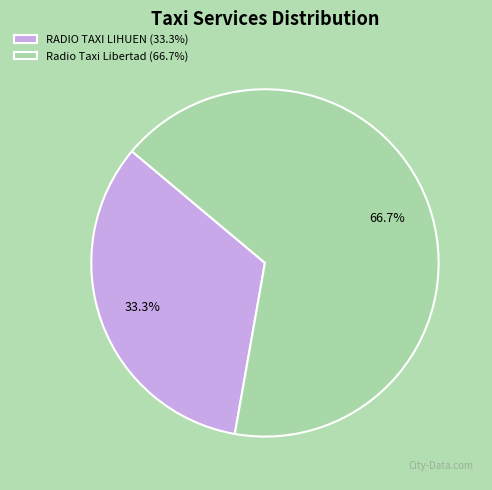

How many segments does this pie chart have?

2